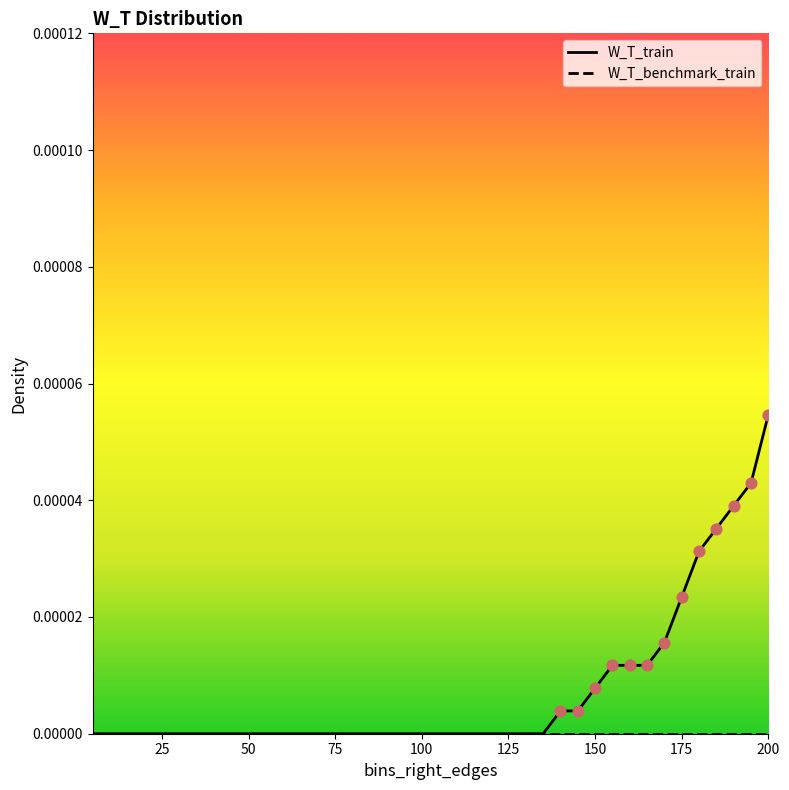

Which series has the largest total across all categories?

W_T_train